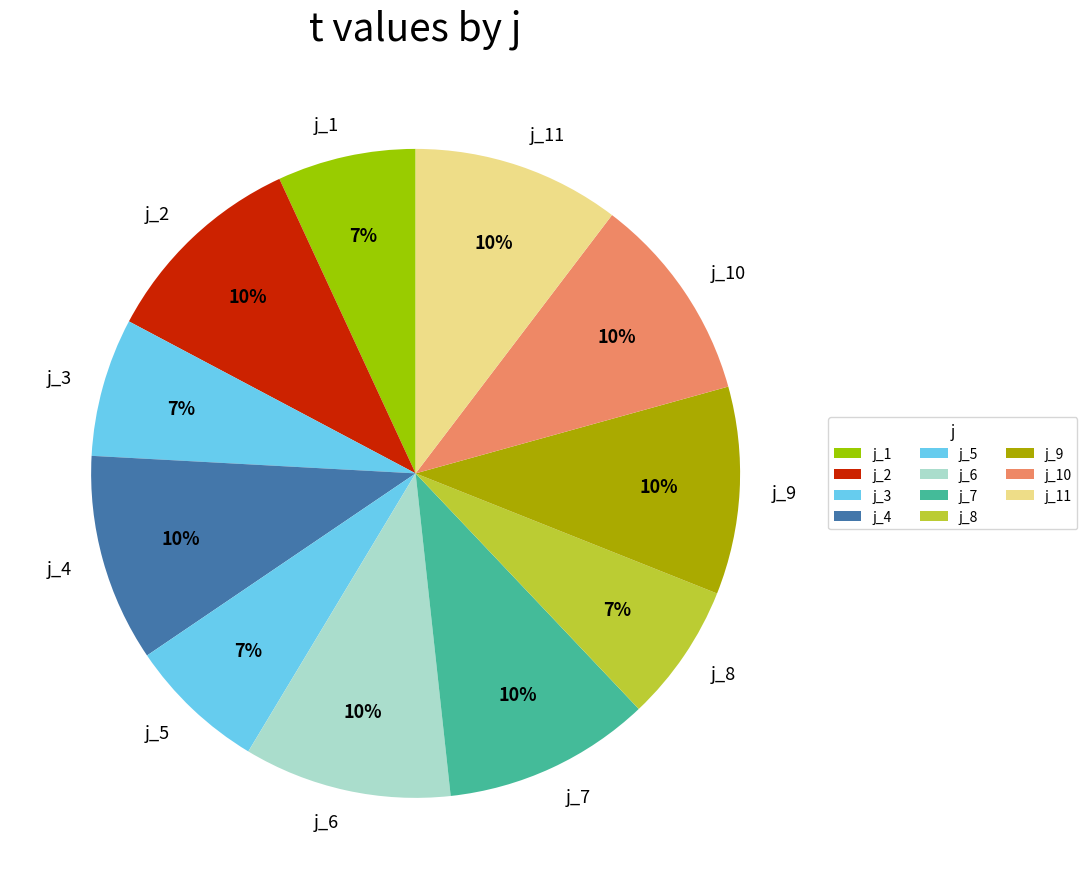

What is the ratio of the value at j_1 to the value at j_5?

1.0